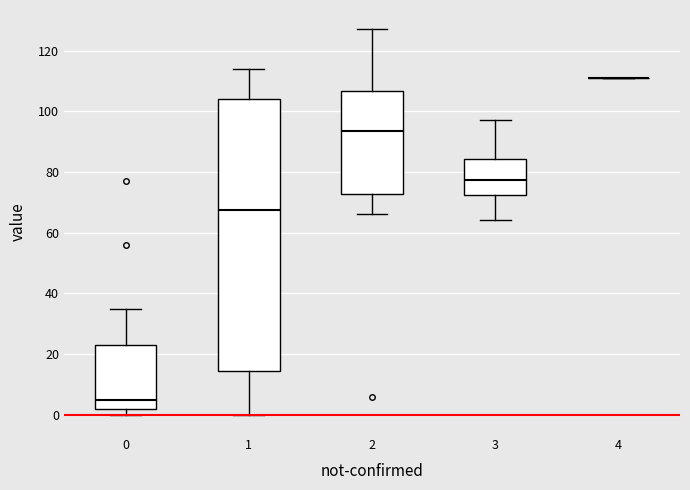

Reading left to right, read every box against the y-axis: the position of its median line, the range the box covers, and the ends of its whiskers. The values are not printed on the chart, so give them approximately, as read against the axis.

0: median 6, box 2 to 24, whiskers 0 to 36
1: median 68, box 14 to 104, whiskers 0 to 114
2: median 94, box 72 to 106, whiskers 66 to 128
3: median 78, box 72 to 84, whiskers 64 to 98
4: box collapsed to a line at 112, whiskers 112 to 112